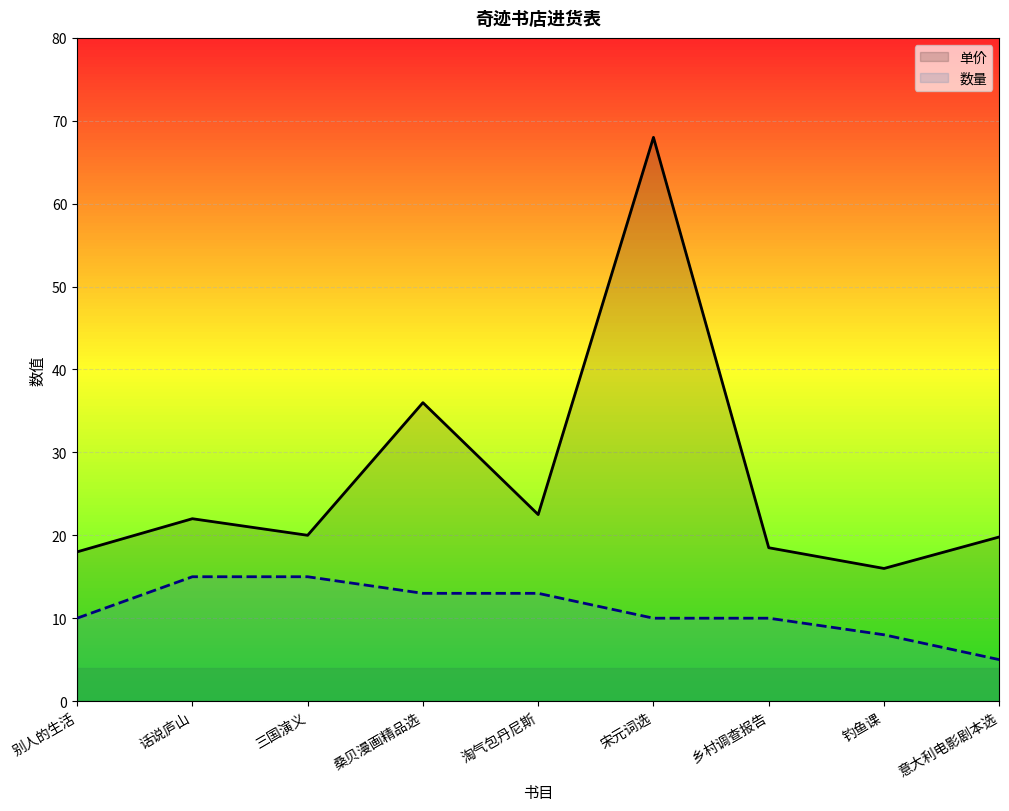

At which label does 数量 reach its peak?

话说庐山